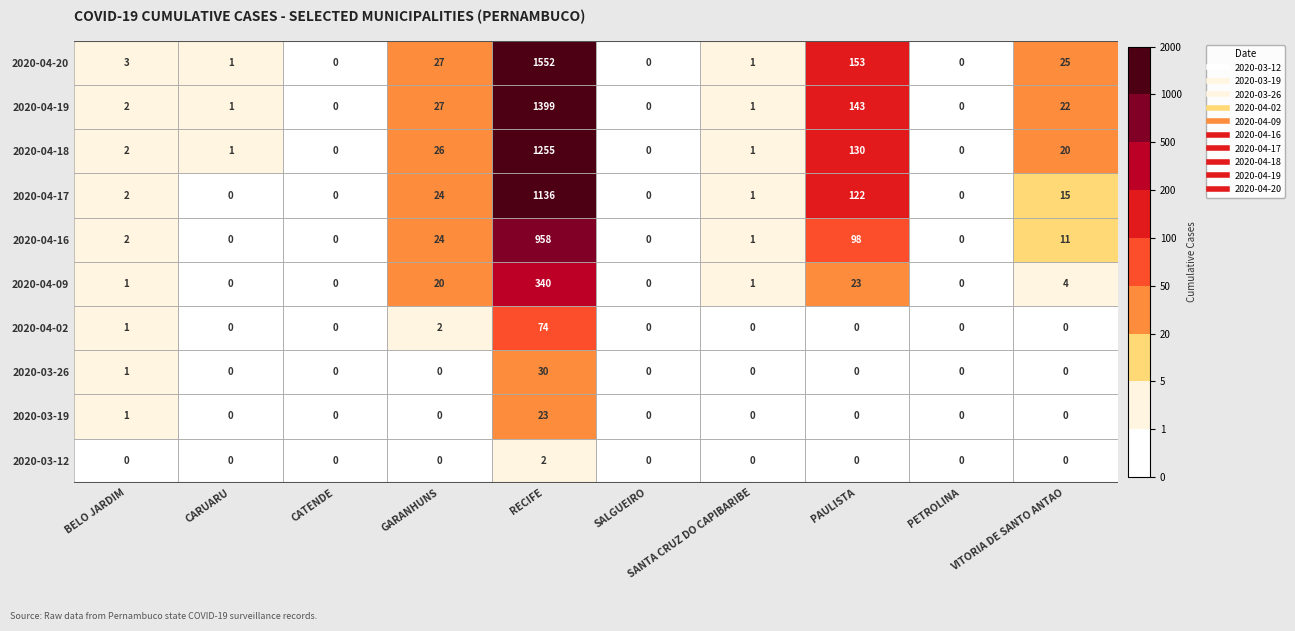

Where is 2020-03-26 nearest to the value 15?

BELO JARDIM